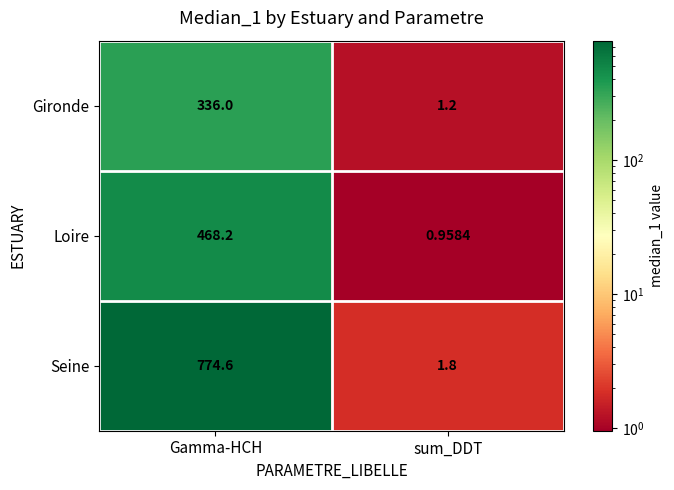

Which category has the highest value across all series?

Gamma-HCH